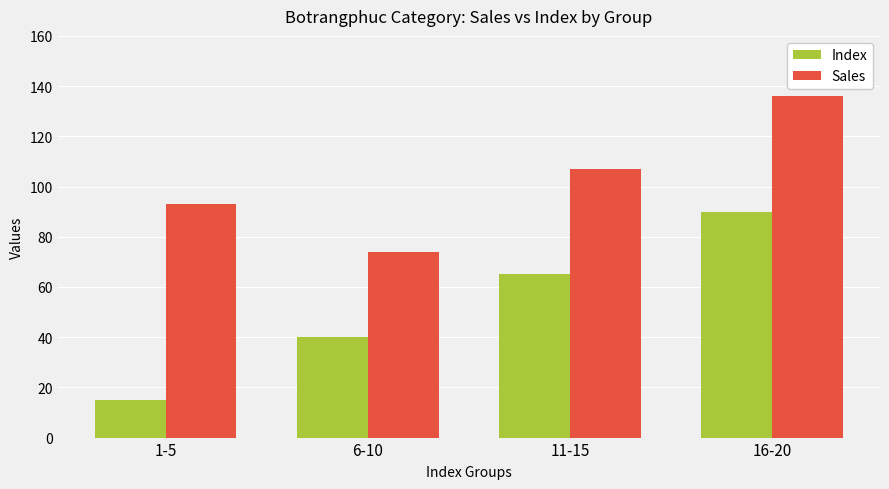

Count the number of categories in the chart.

4